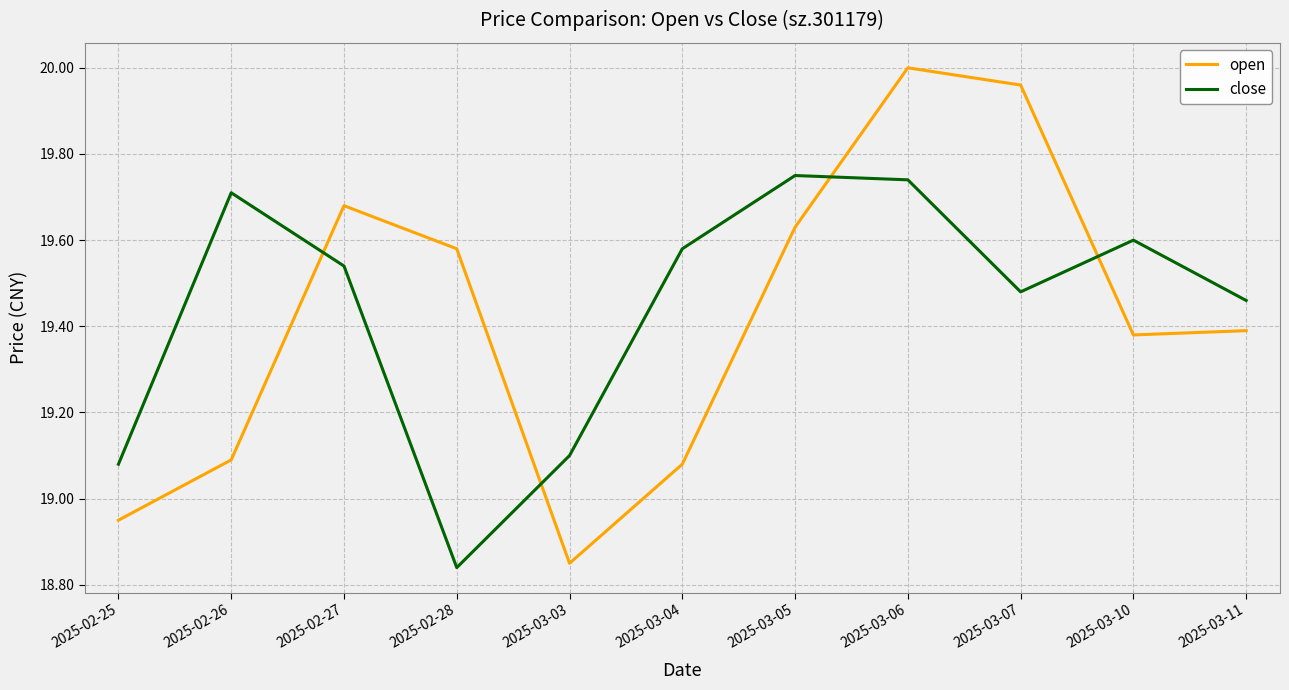

List the series in order of their overall mean, highest first.

close, open